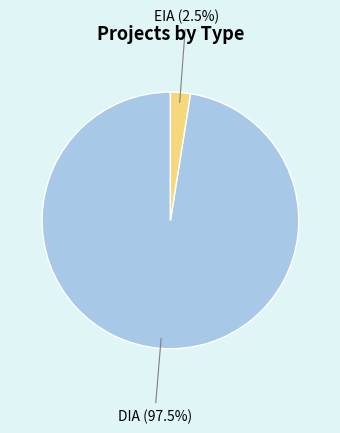

Approximately how many times larger is the value at DIA compared to EIA?

39.0